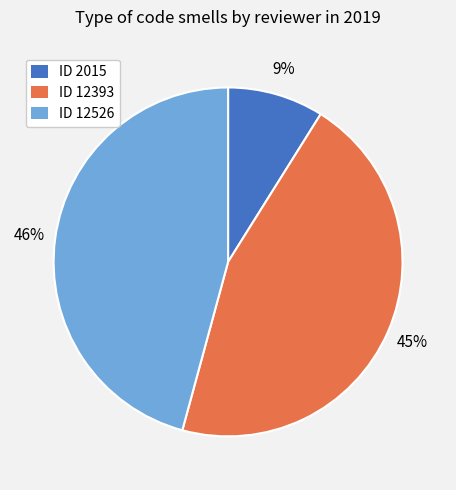

Combined, do ID 12526 and ID 12393 account for over 50%?

Yes